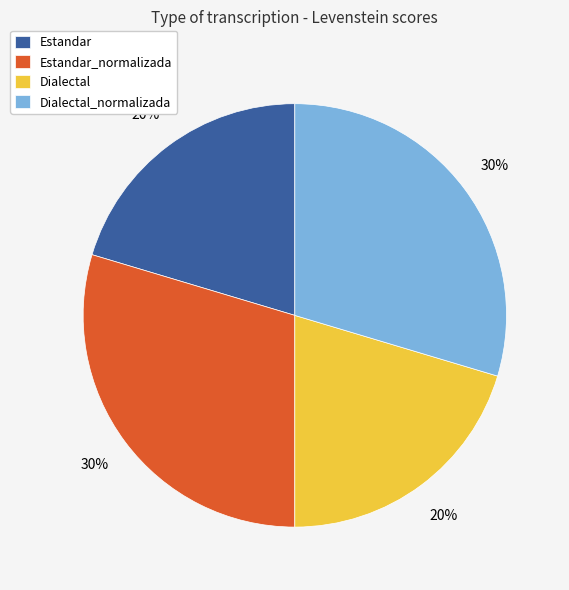

How many segments does this pie chart have?

4